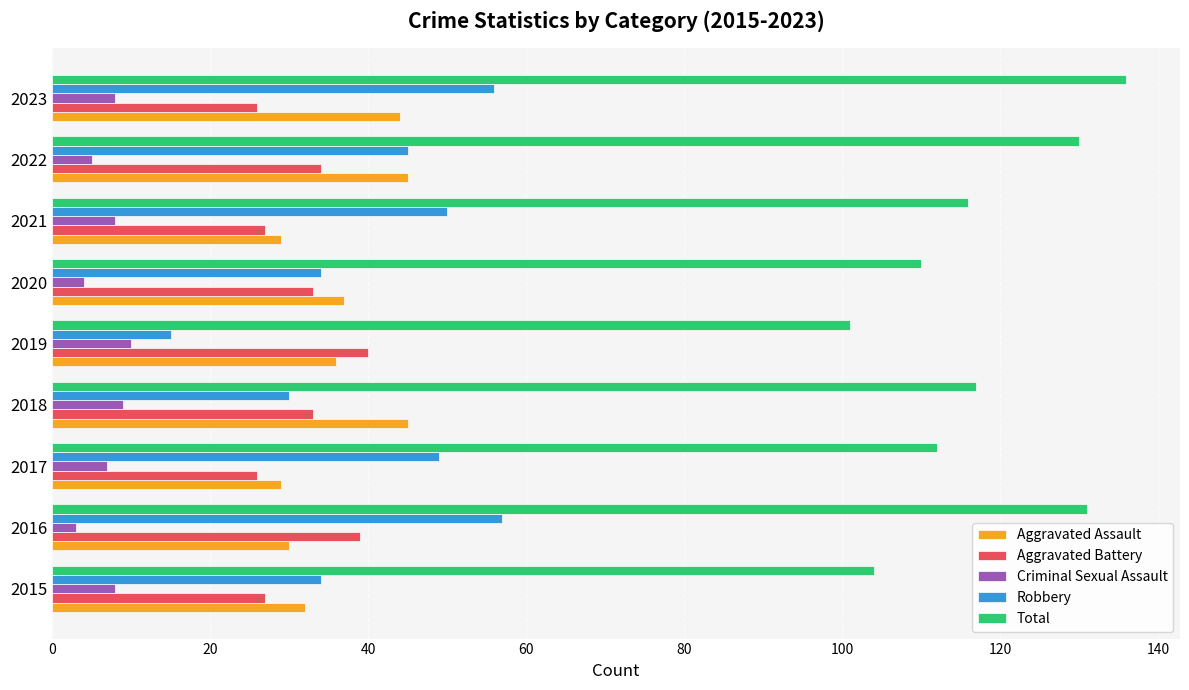

Which series has the widest spread of values?

Robbery